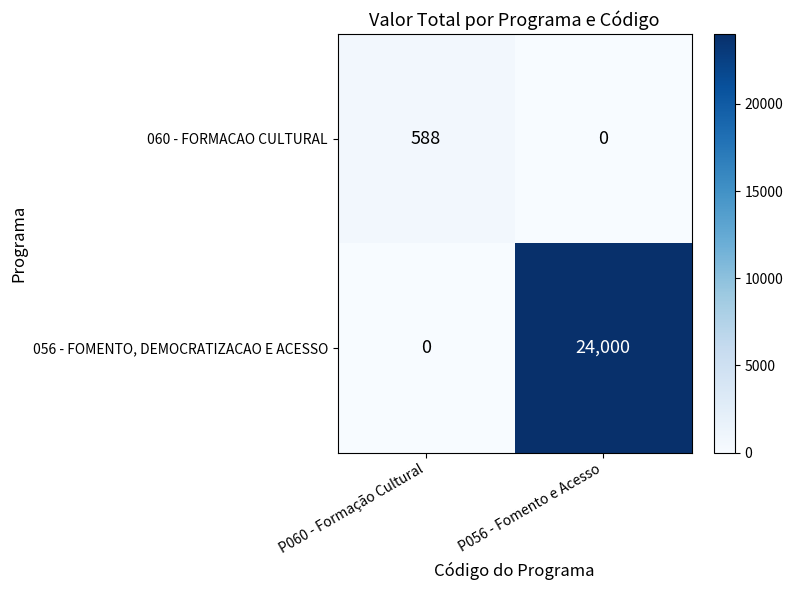

Rank the series by their maximum value, from lowest to highest.

060 - FORMACAO CULTURAL, 056 - FOMENTO, DEMOCRATIZACAO E ACESSO